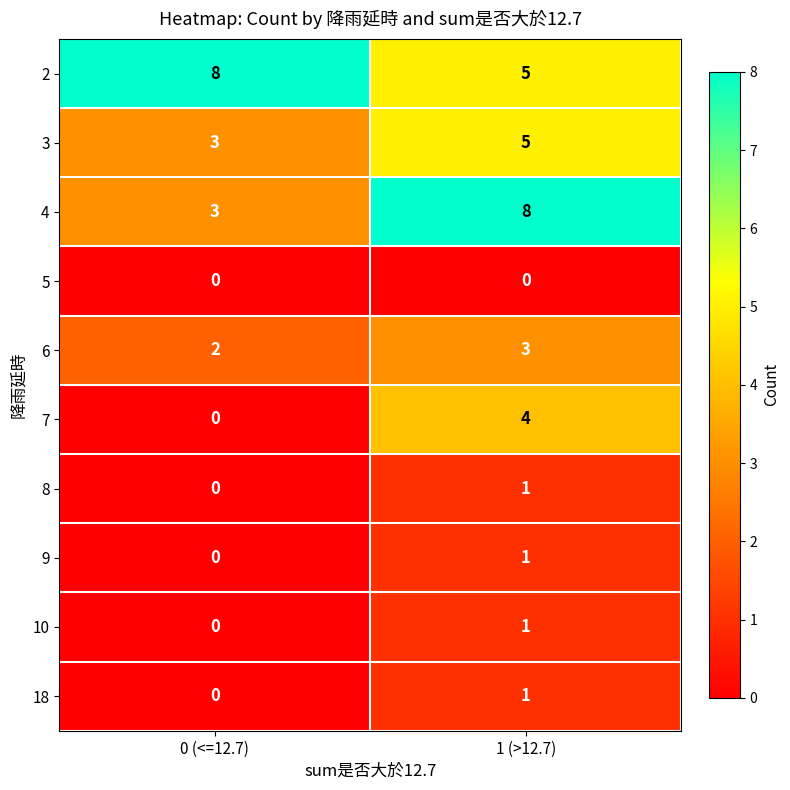

What is the difference between the maximum and minimum values in the 7 series?

4